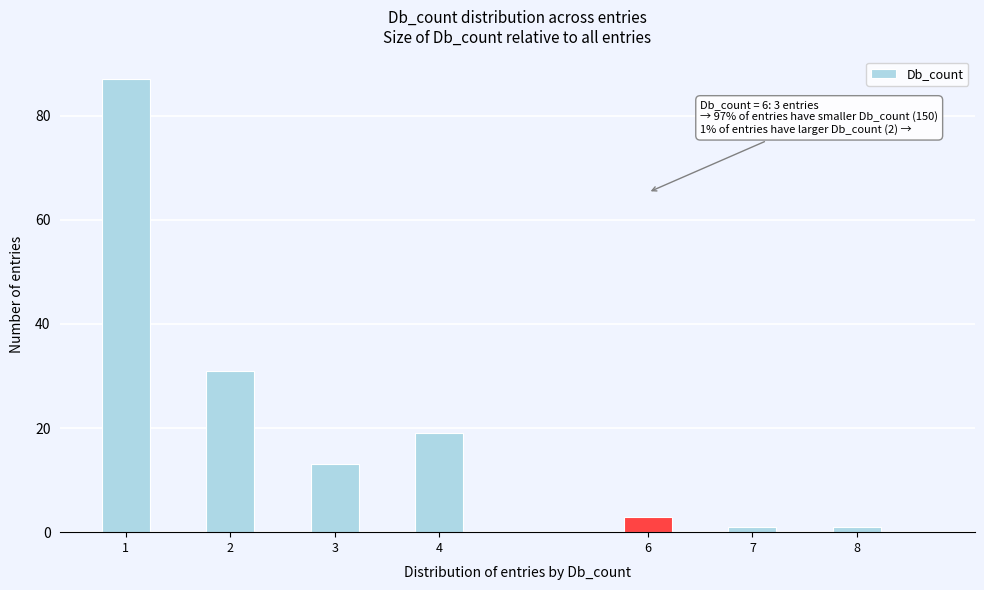

Over which range of the x-axis is the bar tallest?

0.75 to 1.25